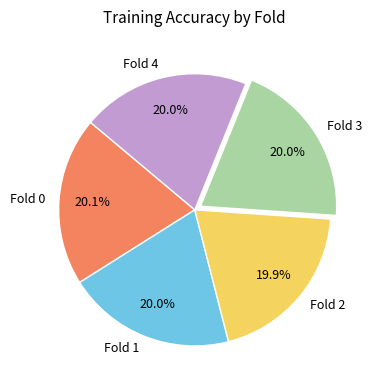

Is there a majority slice in this chart?

No